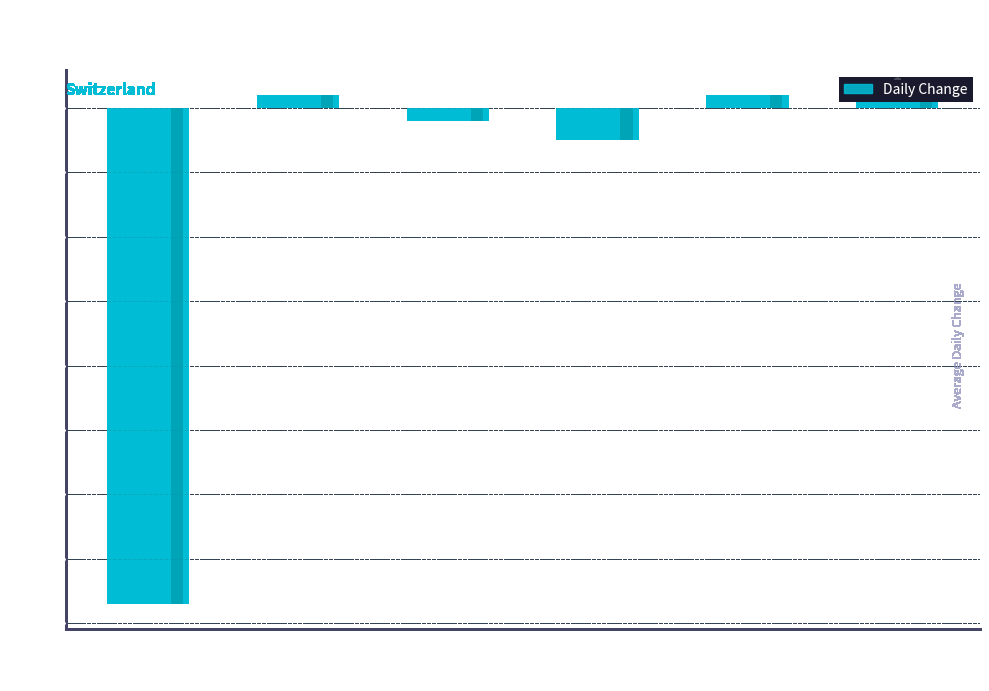

At which label is the value closest to -37?

BS